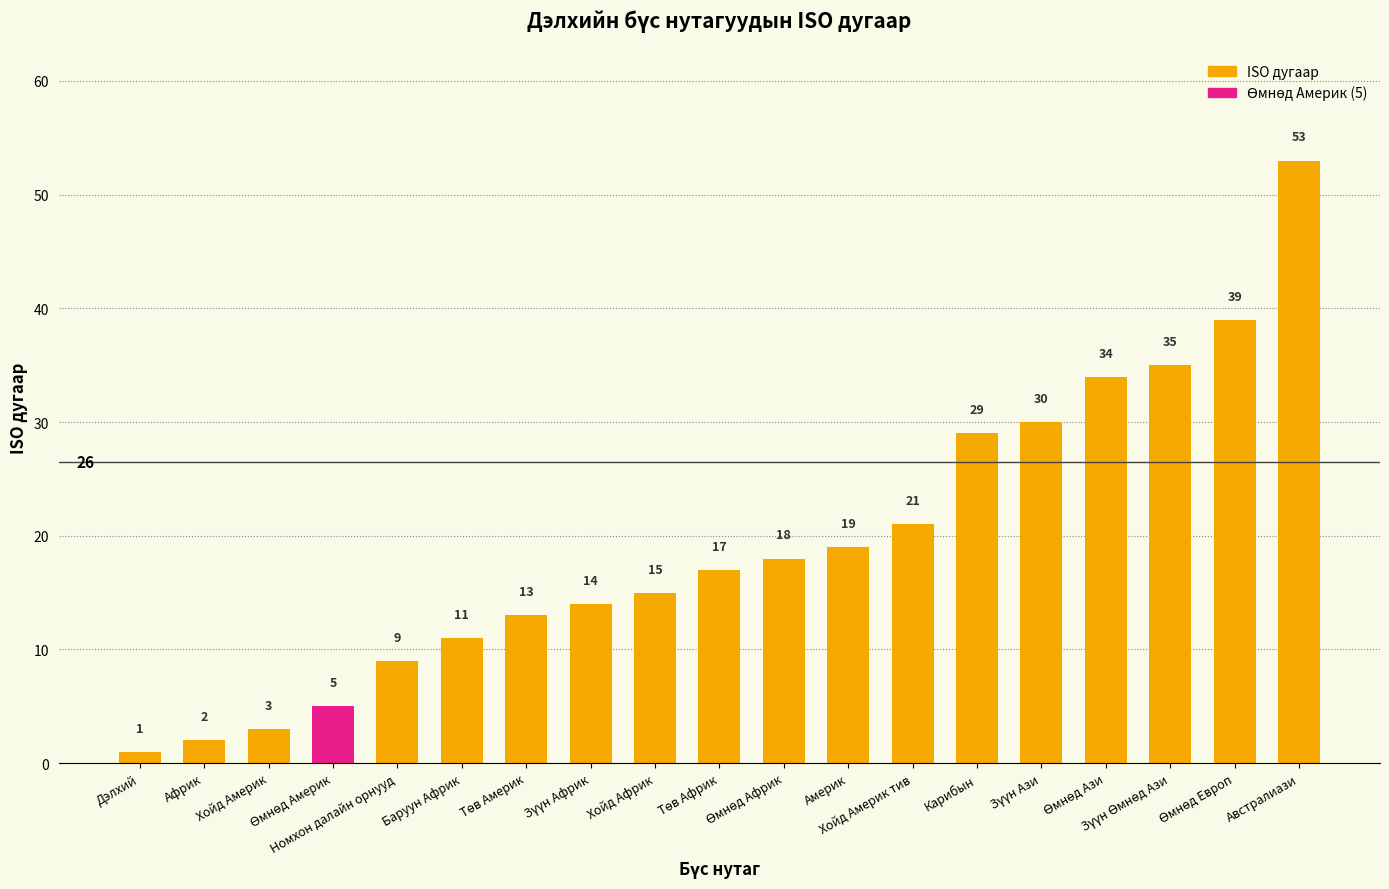

What is the difference between the second highest and minimum values?

38